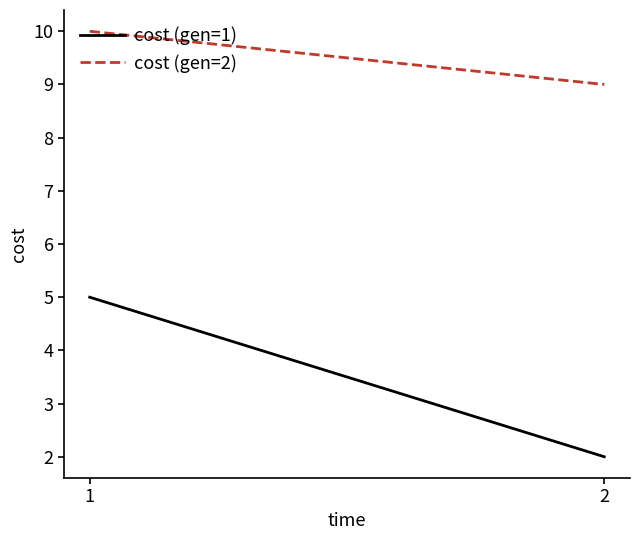

What is the maximum value shown in the chart?

10